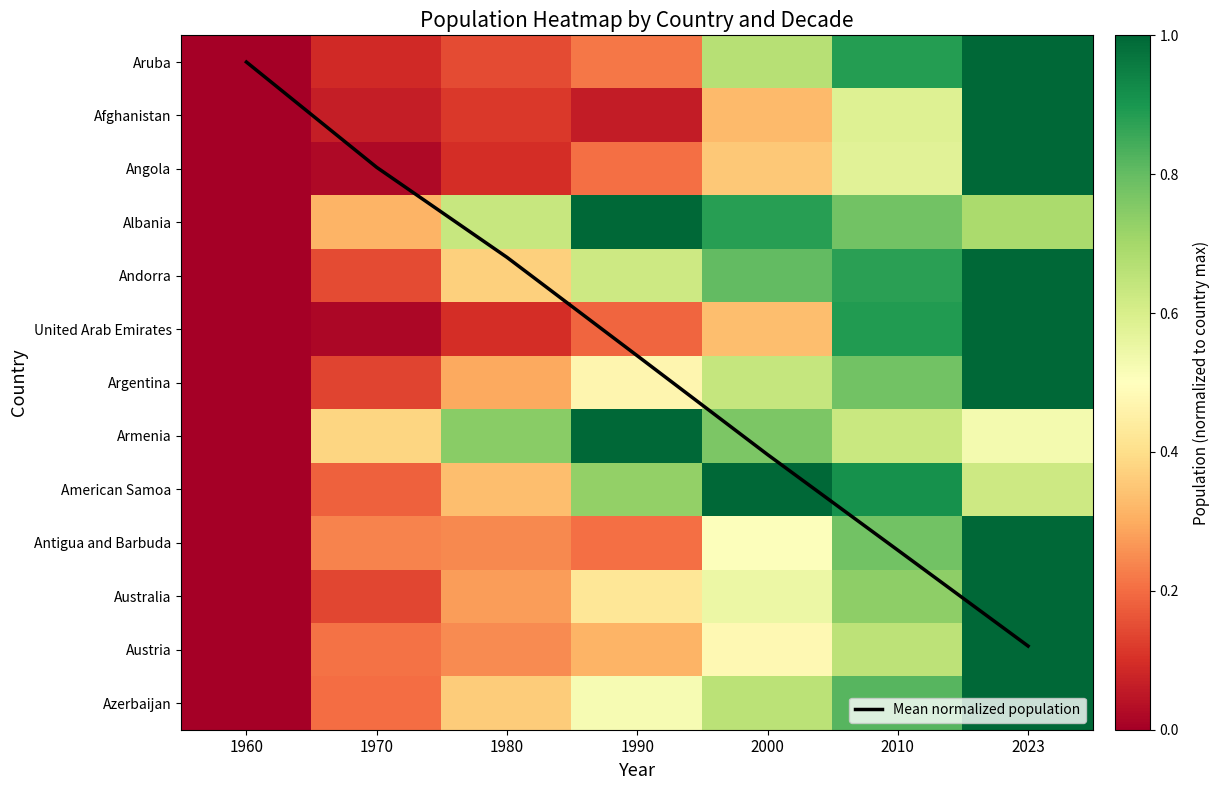

List the labels in order of Mean normalized population value, largest first.

2023, 2010, 2000, 1990, 1980, 1970, 1960